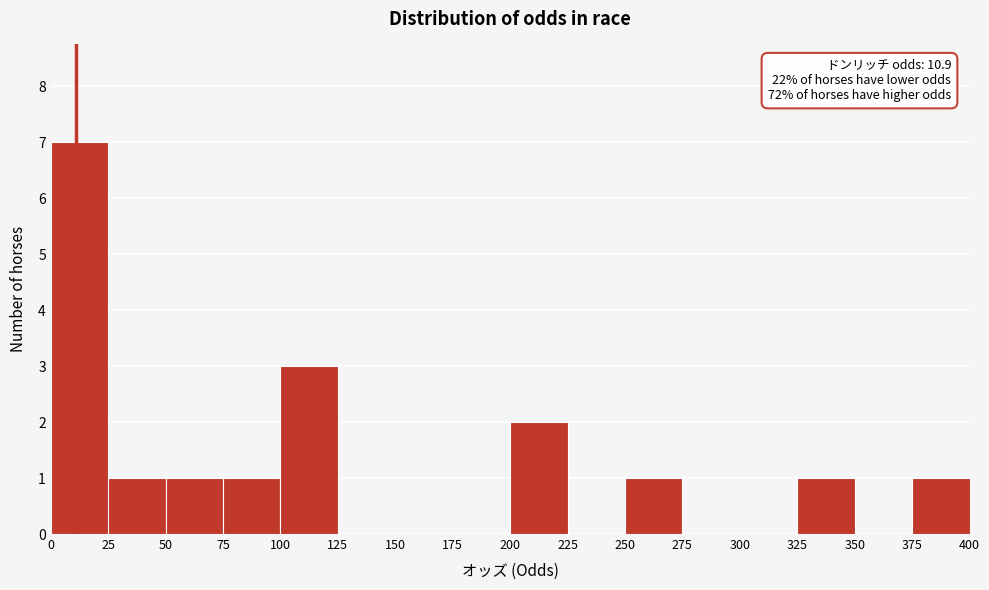

Which range on the x-axis has the tallest bar?

0 to 25